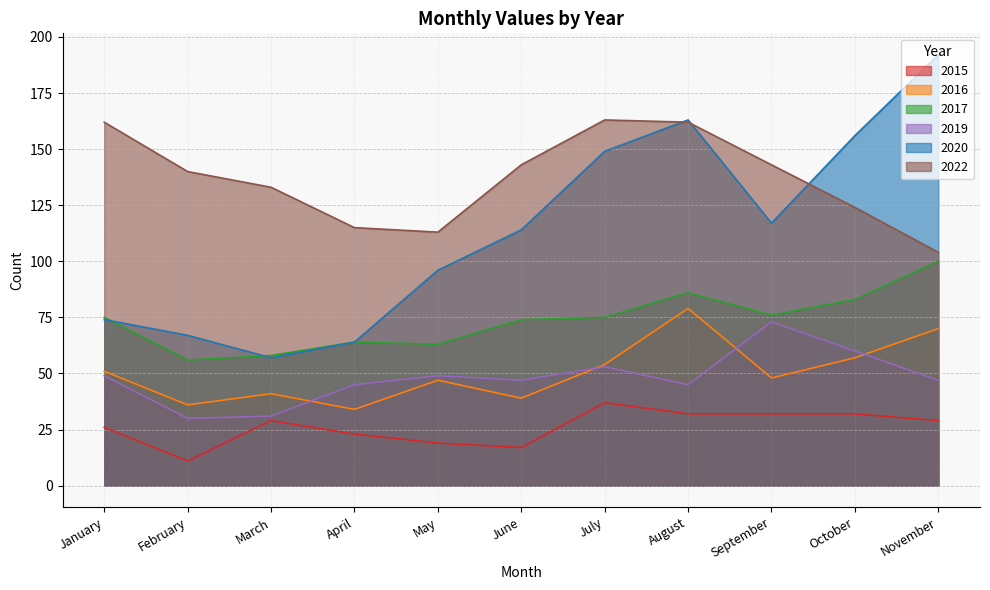

At how many categories does at least one series exceed 43?

11